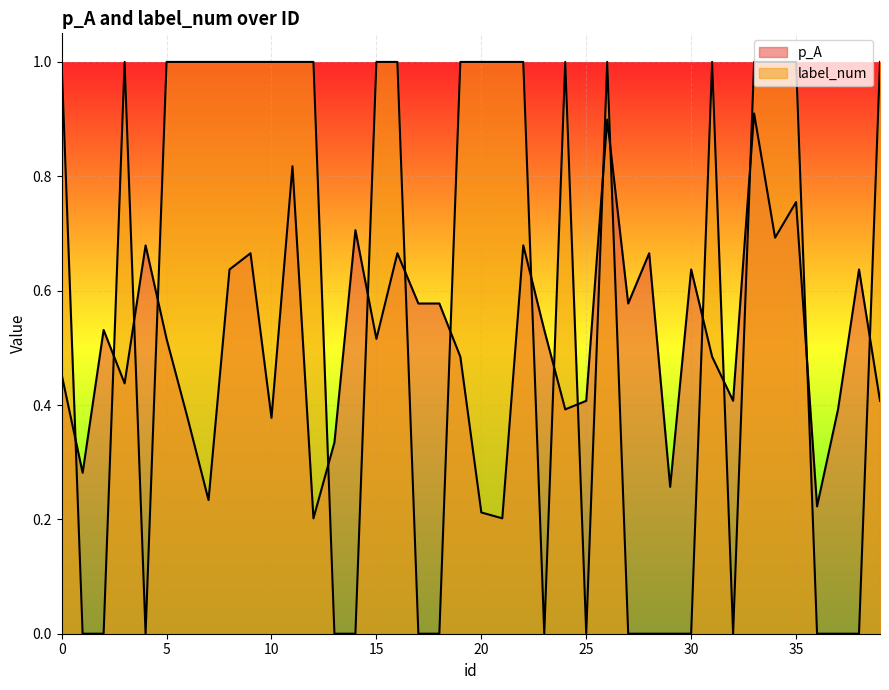

Rank the series by their maximum value, from highest to lowest.

label_num, p_A